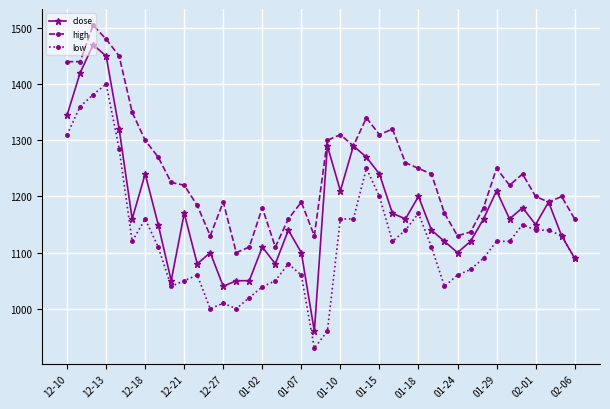

True or false: close has more than 0 points higher than both neighbors.

True